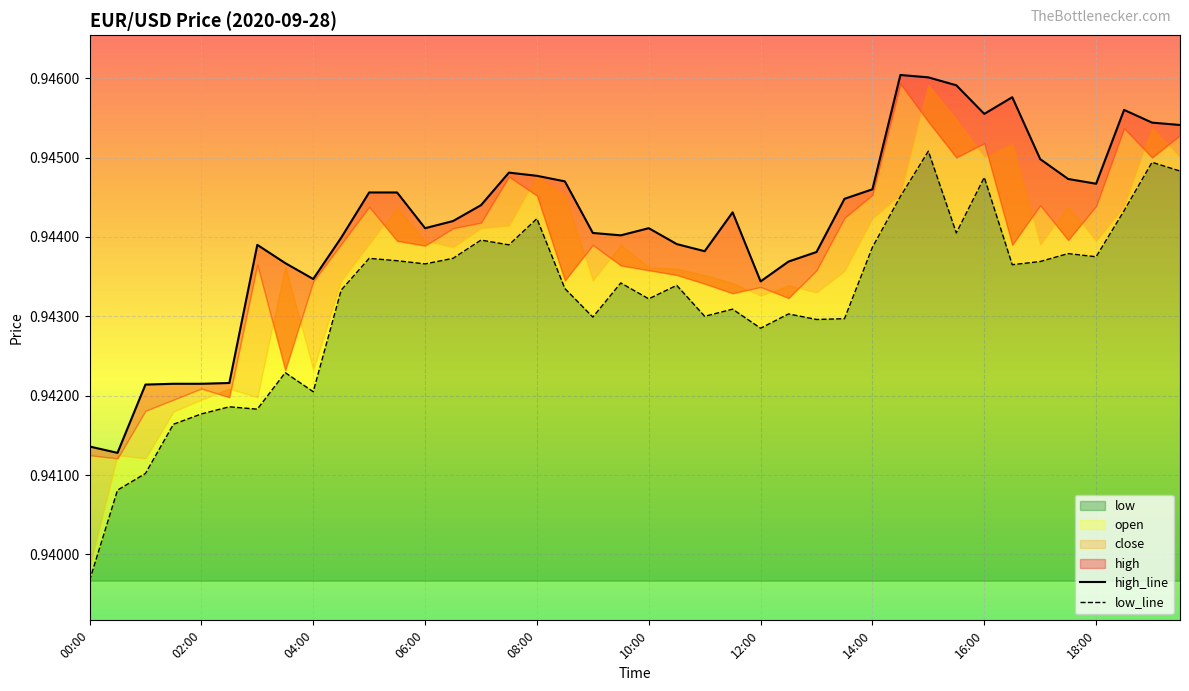

Where is low nearest to the value 0?

00:00